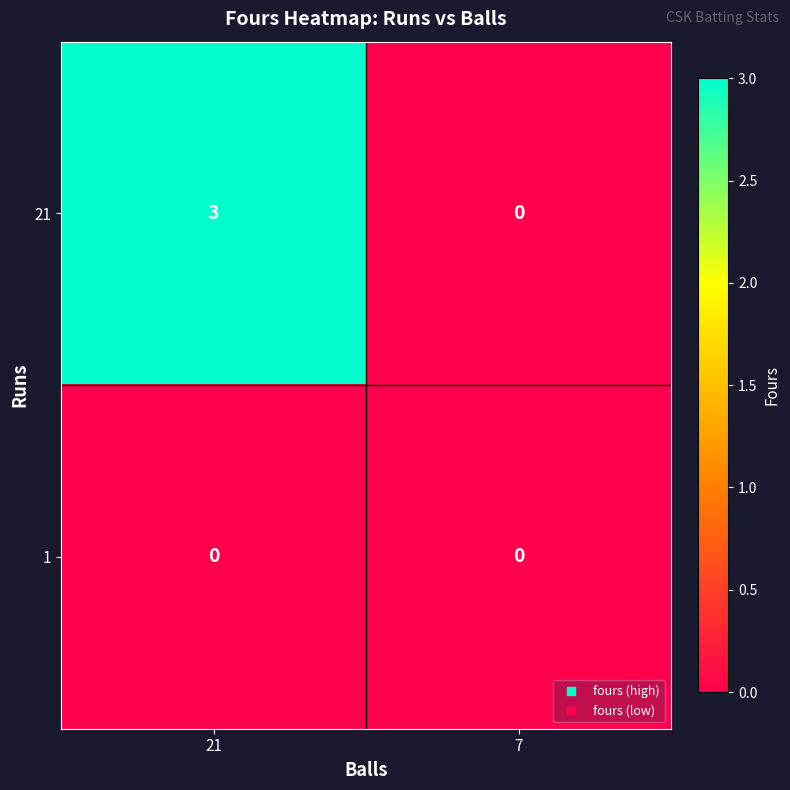

How many data points does each series have?

2